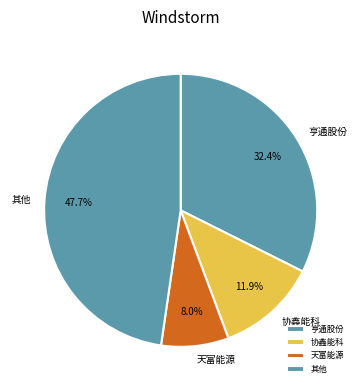

Is there any slice that represents more than half of the pie?

No